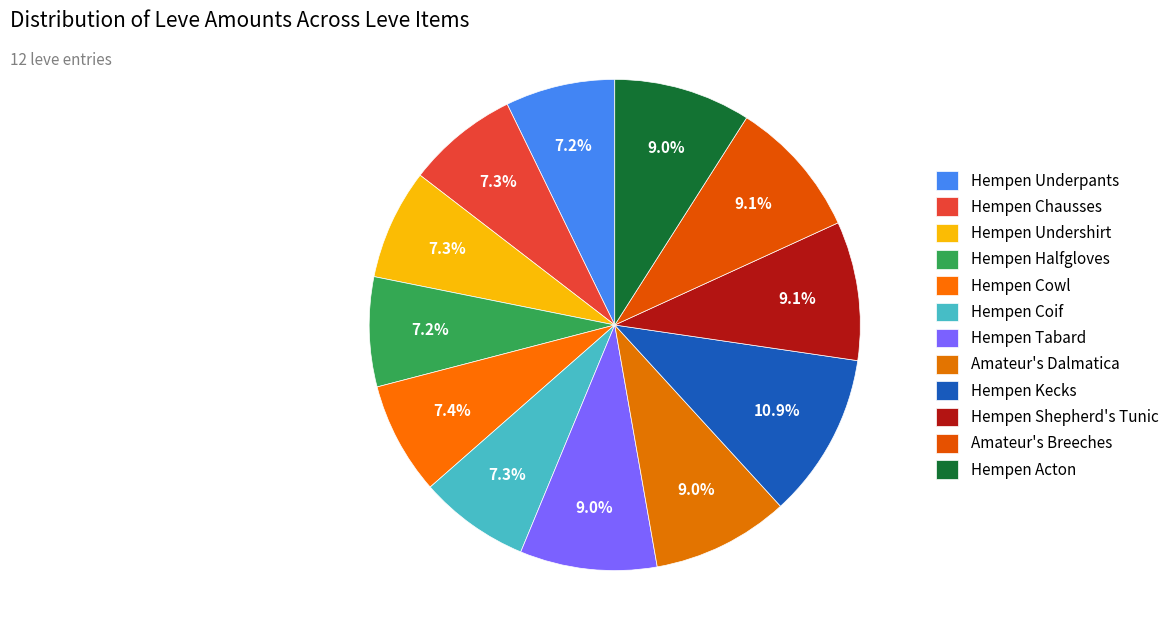

The Hempen Chausses slice represents 18% of the pie. True or false?

False